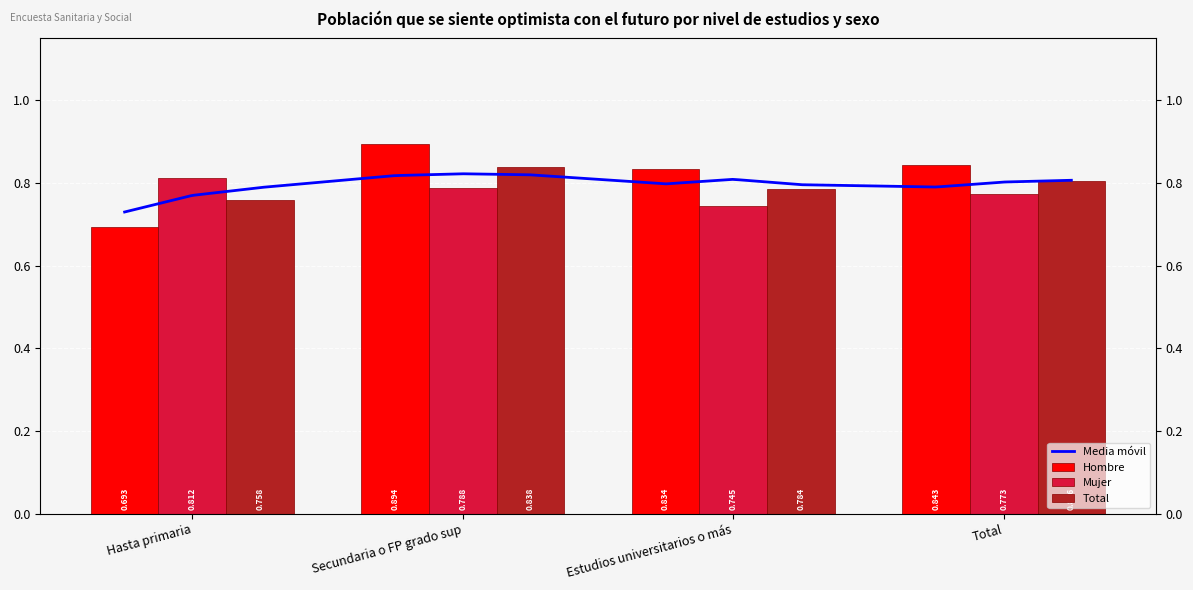

What is the spread (max minus min) of values at Secundaria o FP grado sup?

0.1